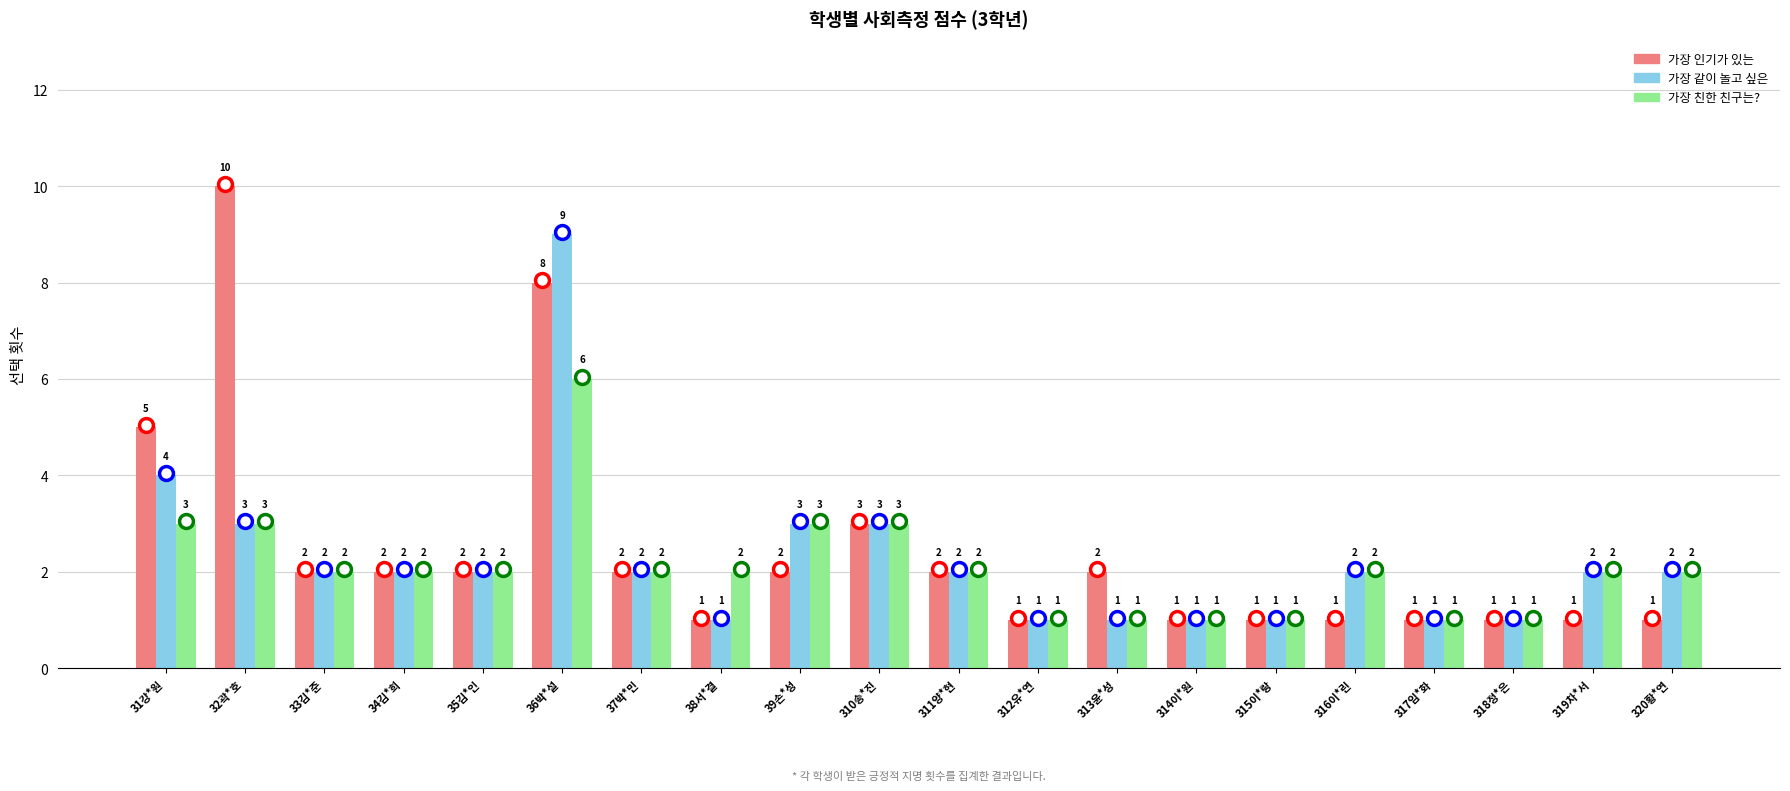

The 가장 친한 친구는? series shows 3 at 320황*연. True or false?

False